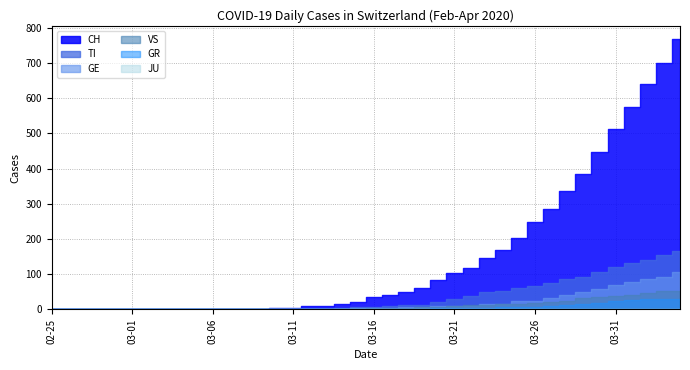

What is the label of the 34th point from the right?

2020-03-02